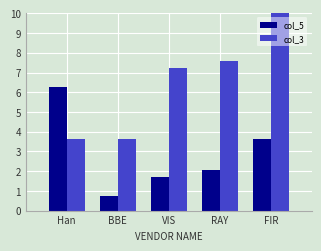

Where is col_5 nearest to the value 3?

FIR